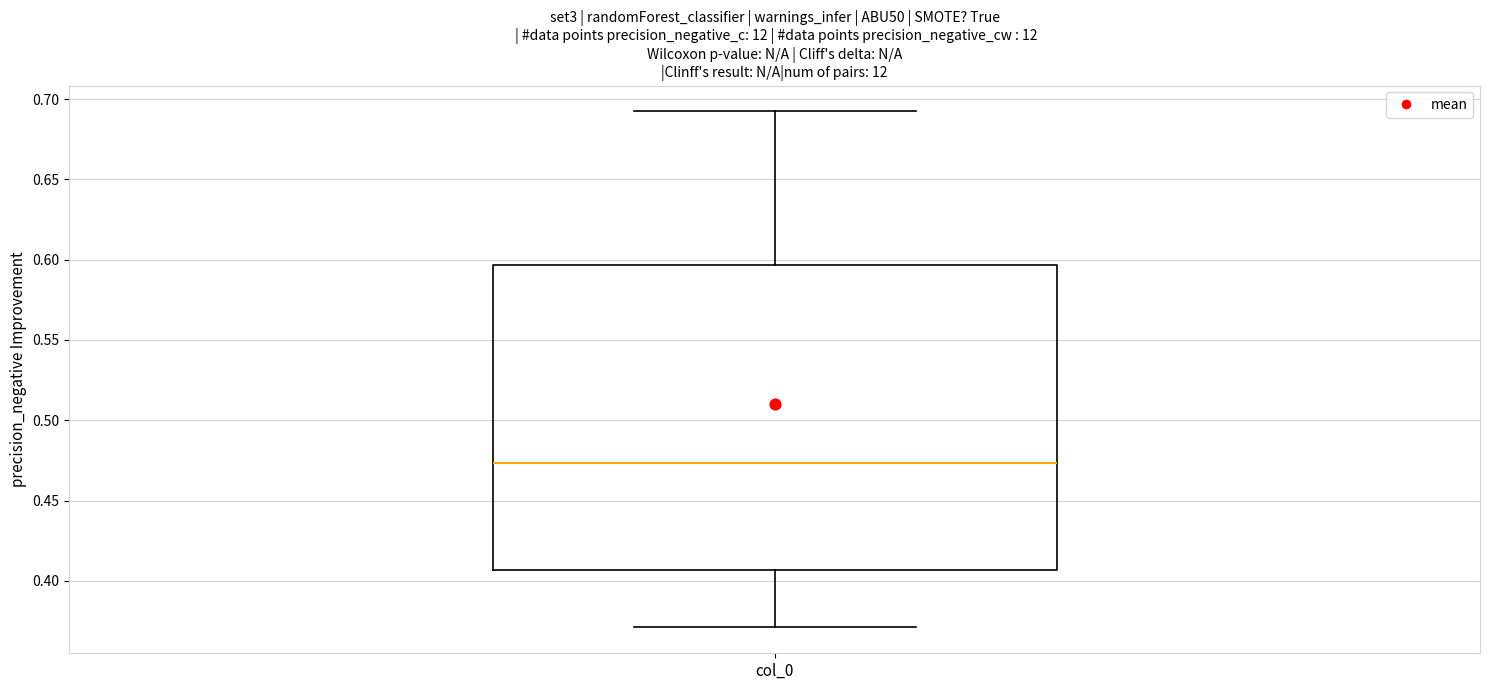

Read this box plot against the y-axis: the position of the median line, the range covered by the box, and the ends of both whiskers. The values are not printed on the chart, so give them approximately, as read against the axis.

median 0.475, box 0.405 to 0.595, whiskers 0.370 to 0.690